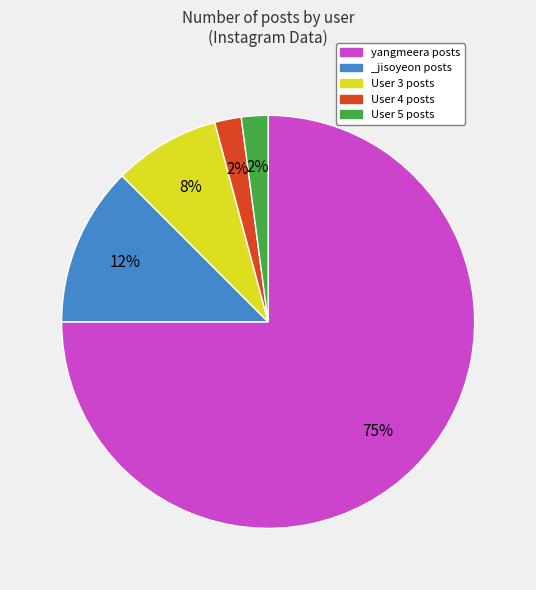

To the nearest percent, what is the difference between the User 5 posts and _jisoyeon posts slice percentages?

10%